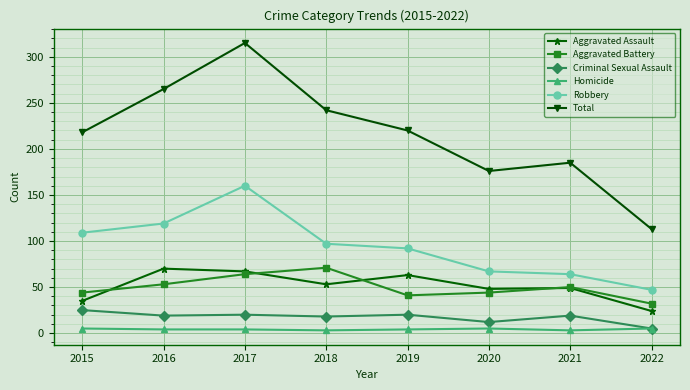

How many lines are shown in the chart?

6